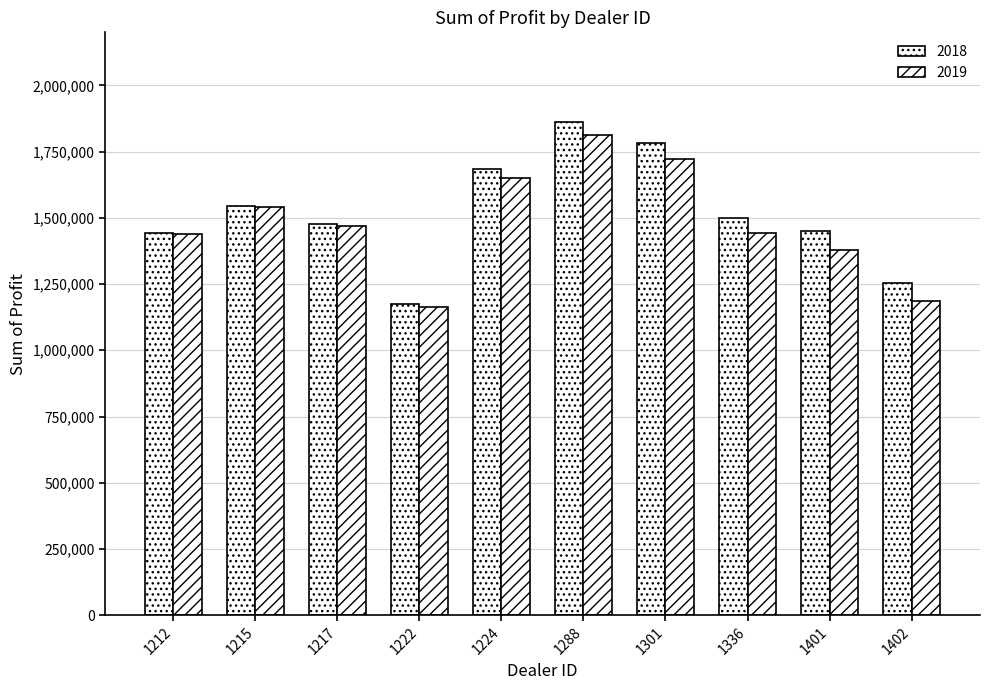

What is the average value of the 2018 series?

1517112.9